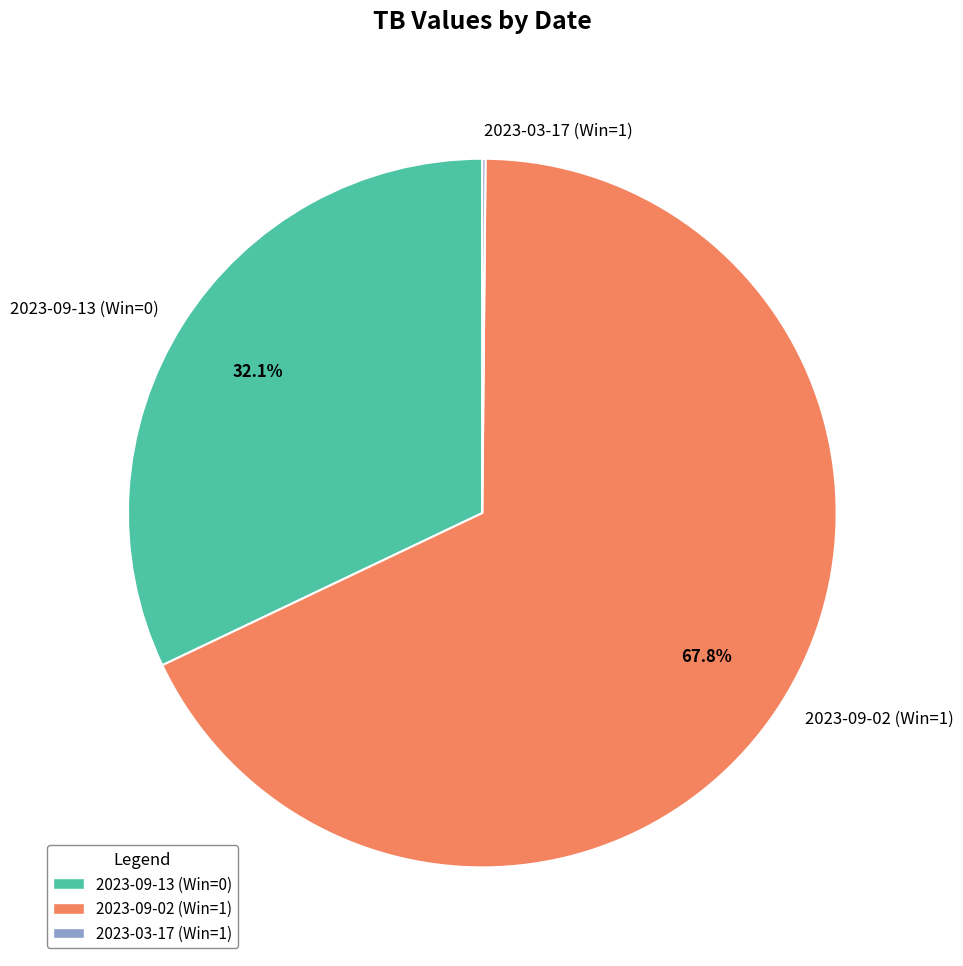

What is the majority slice?

2023-09-02 (Win=1)